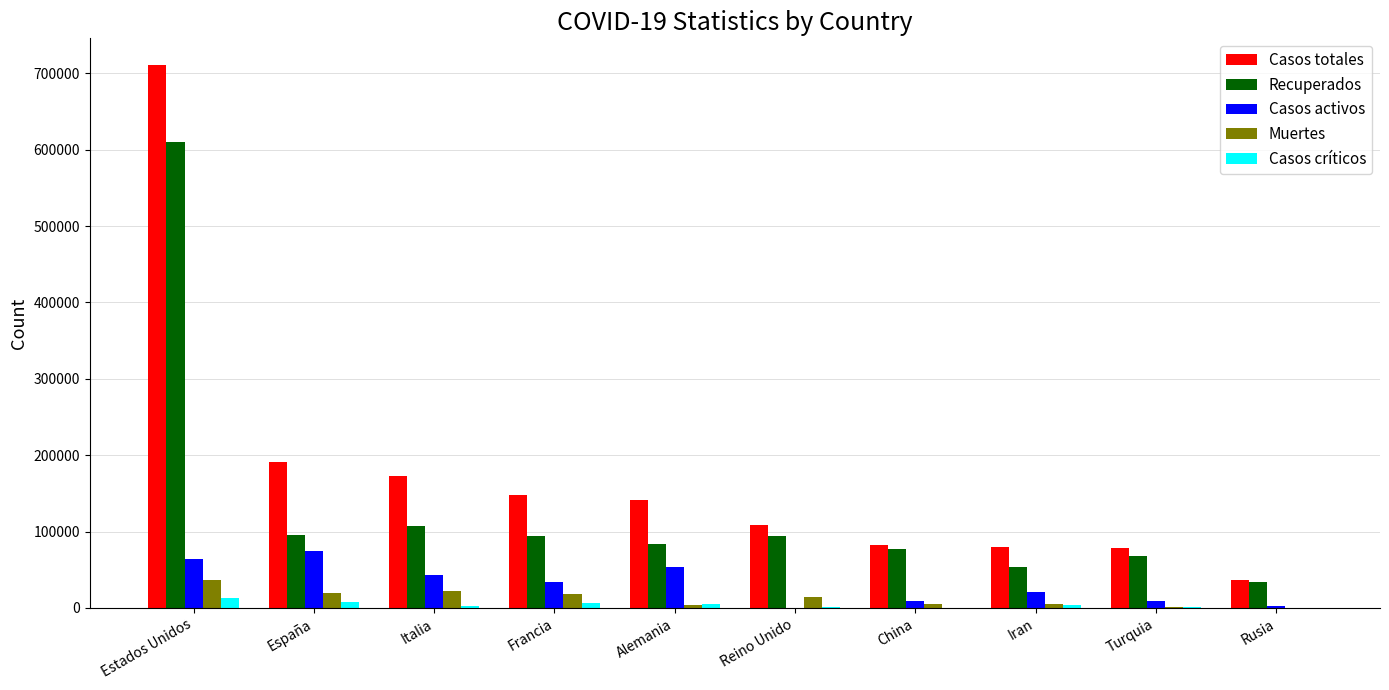

What is the sum of all Casos activos values?

310176